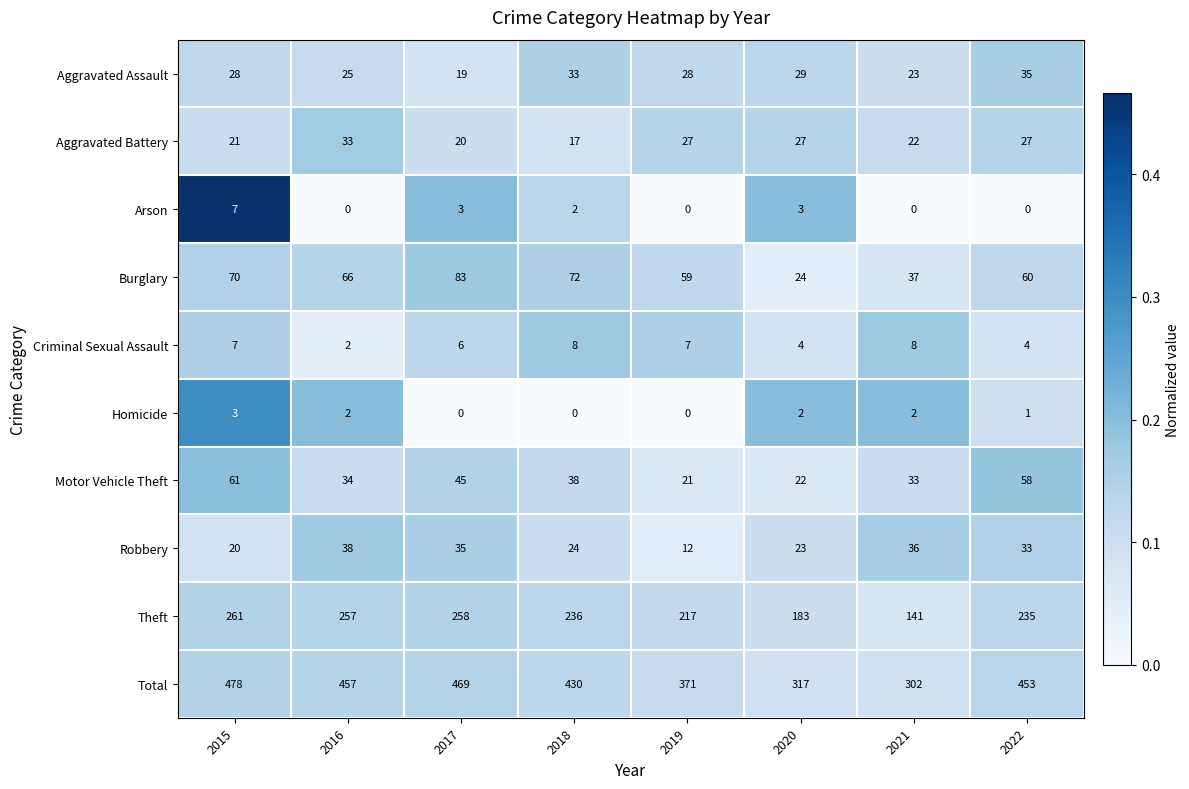

What is the average value of the Robbery series?

28